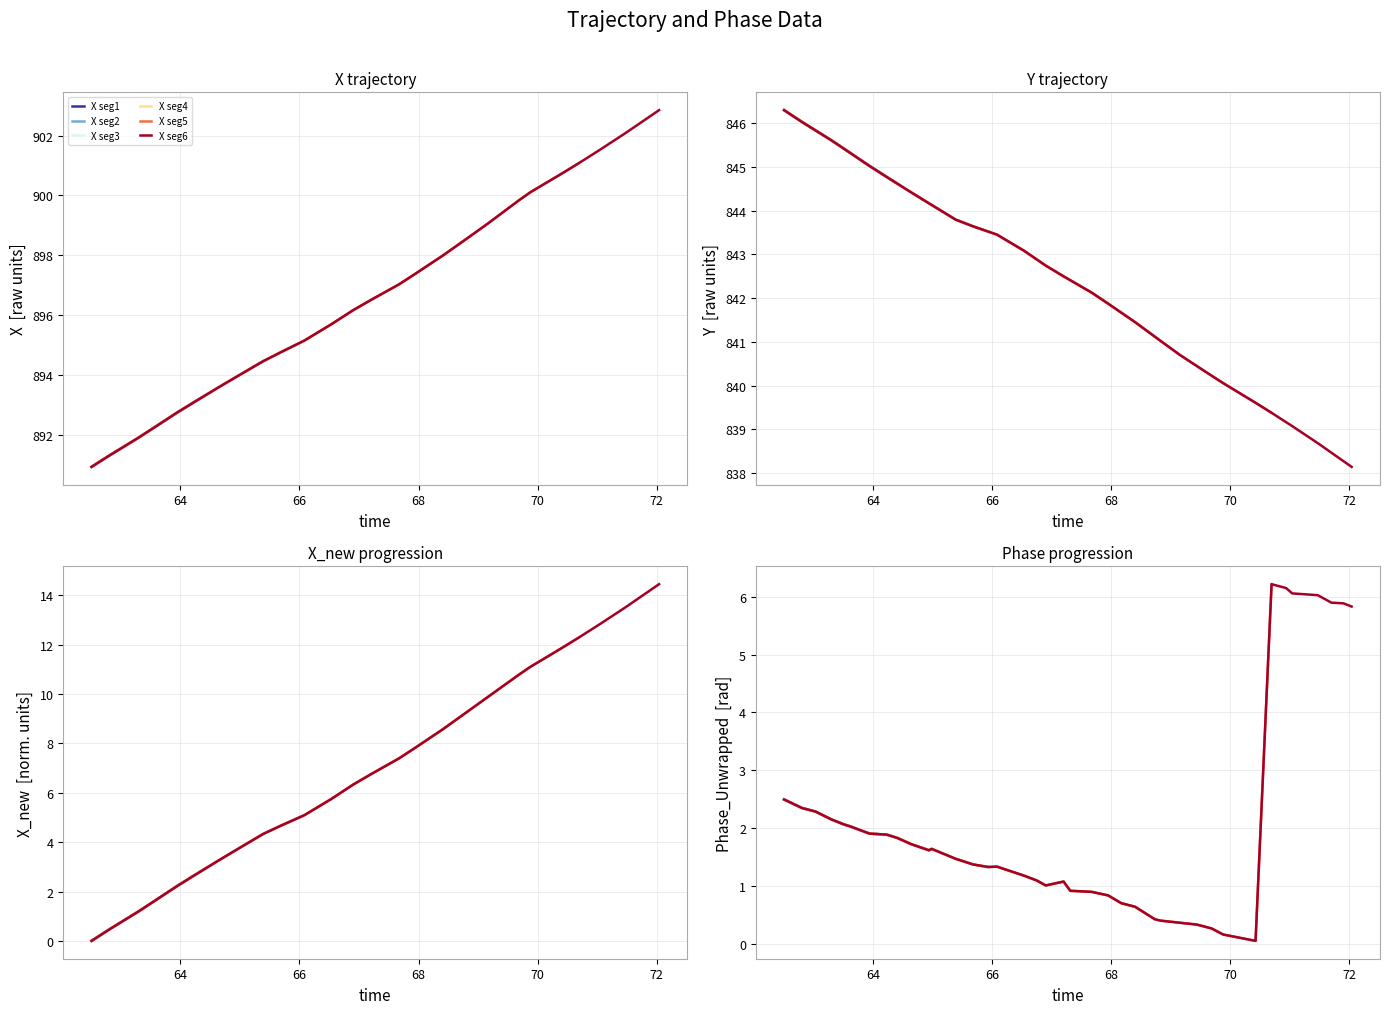

What position from the right is Phase_Unwrapped?

35